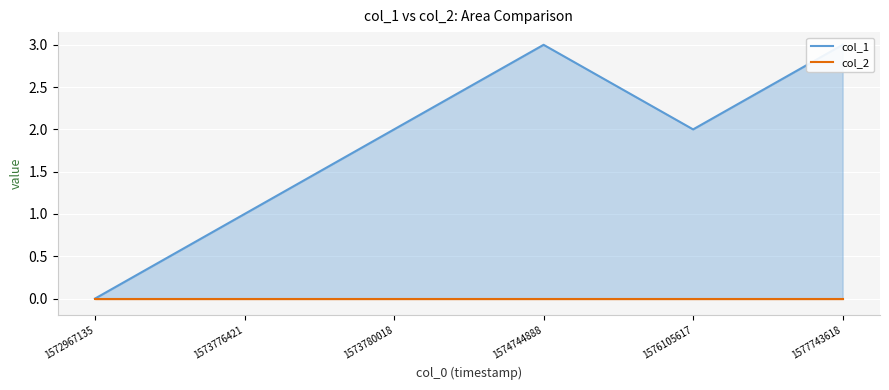

True or false: col_1 and col_2 intersect in this chart.

False